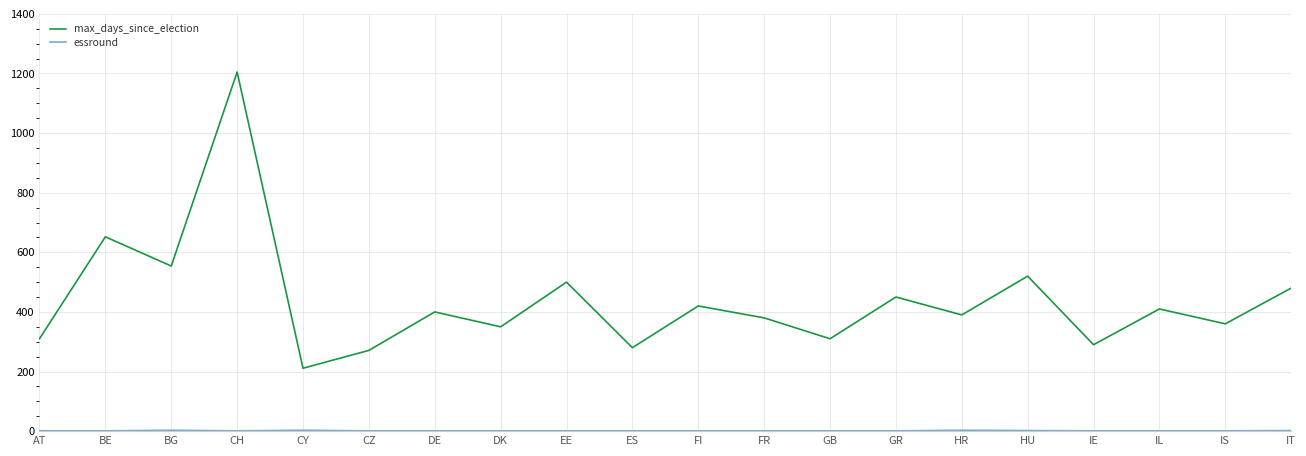

At which label is max_days_since_election closest to 708?

BE